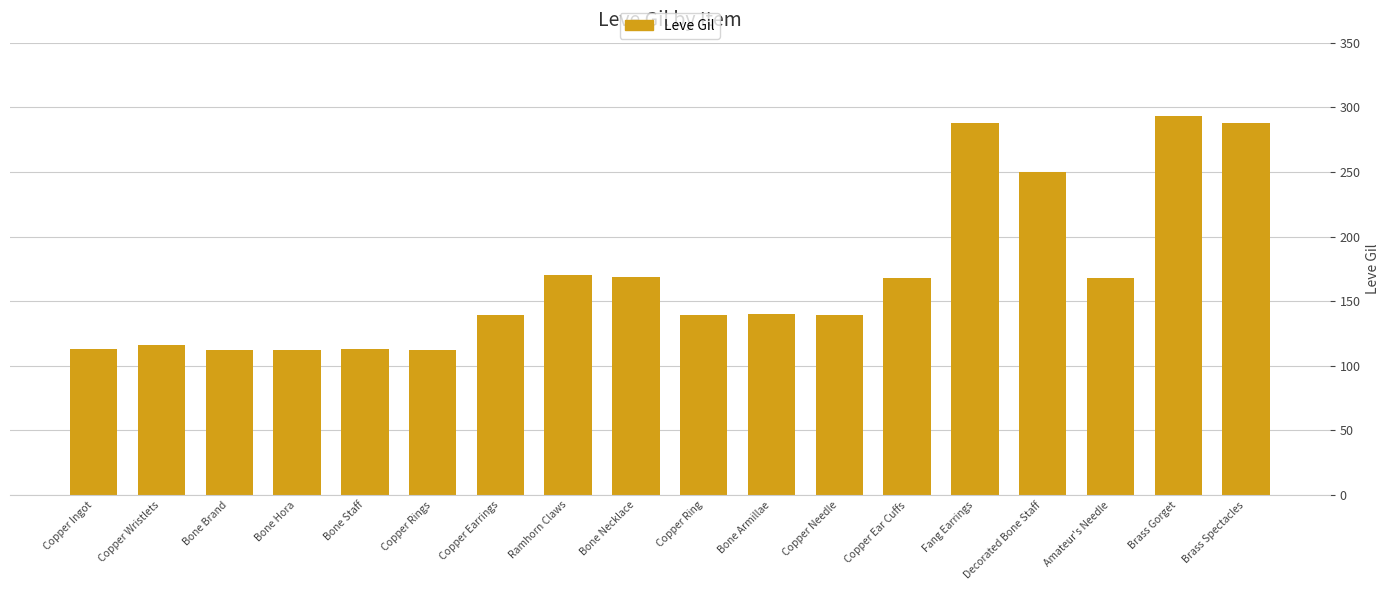

Read the value at Fang Earrings.

288